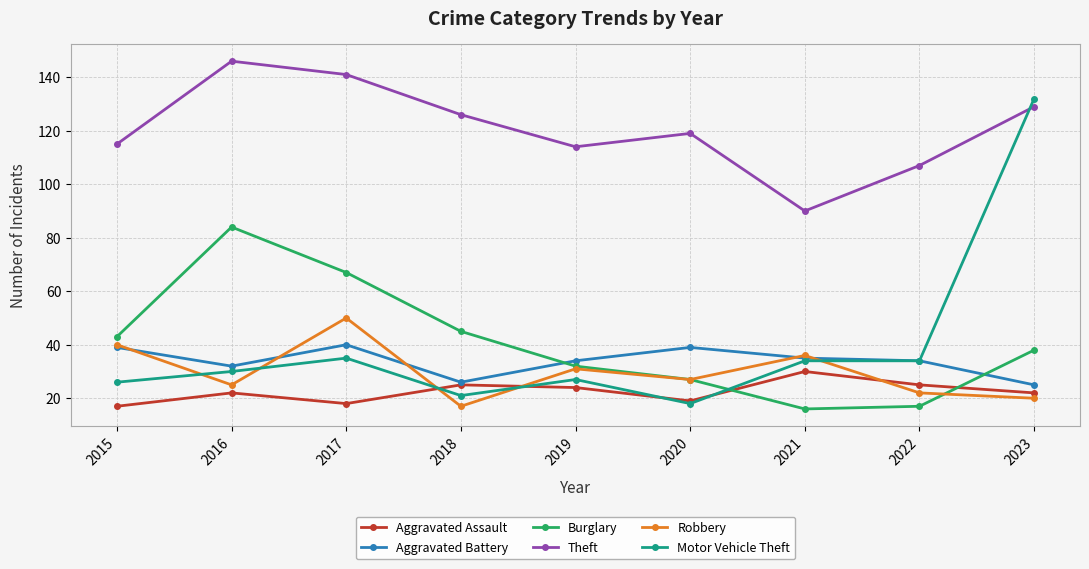

What is the difference between the Theft values at 2021 and 2020?

29